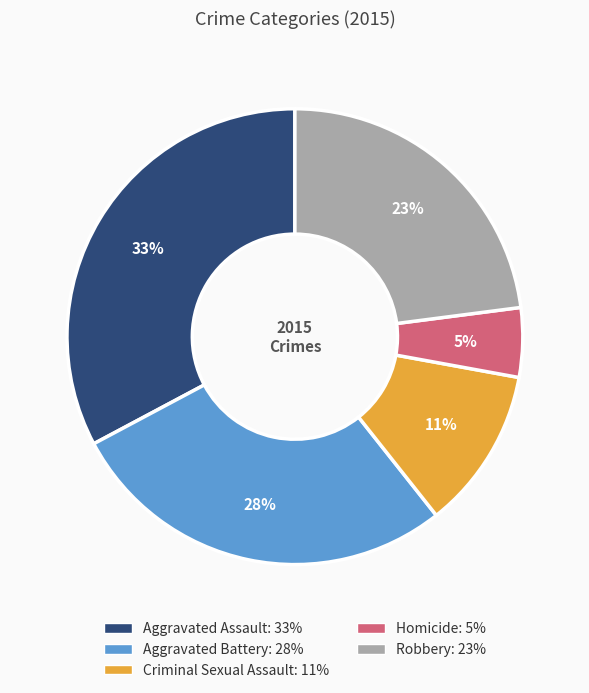

Between Aggravated Battery and Criminal Sexual Assault, which is larger?

Aggravated Battery